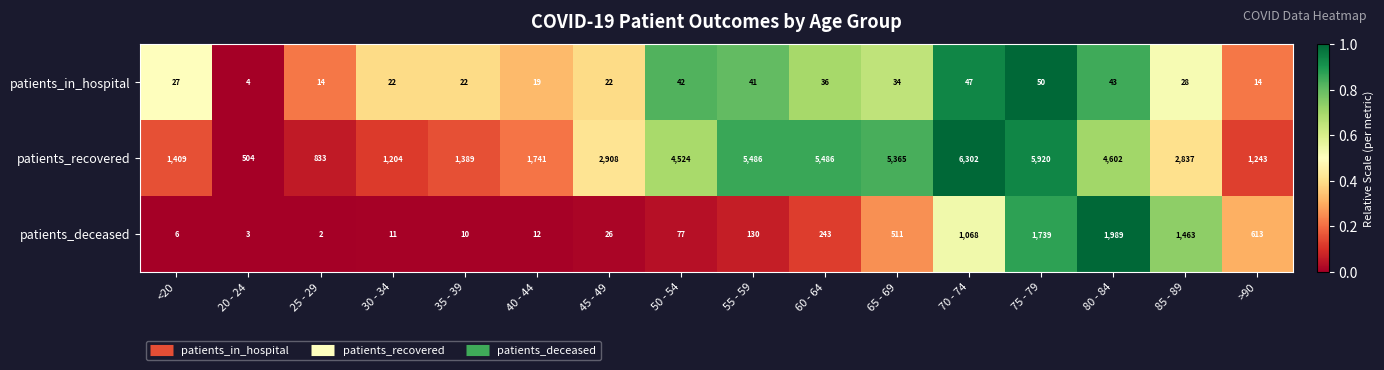

What is the total value across all series at 60 - 64?

5765